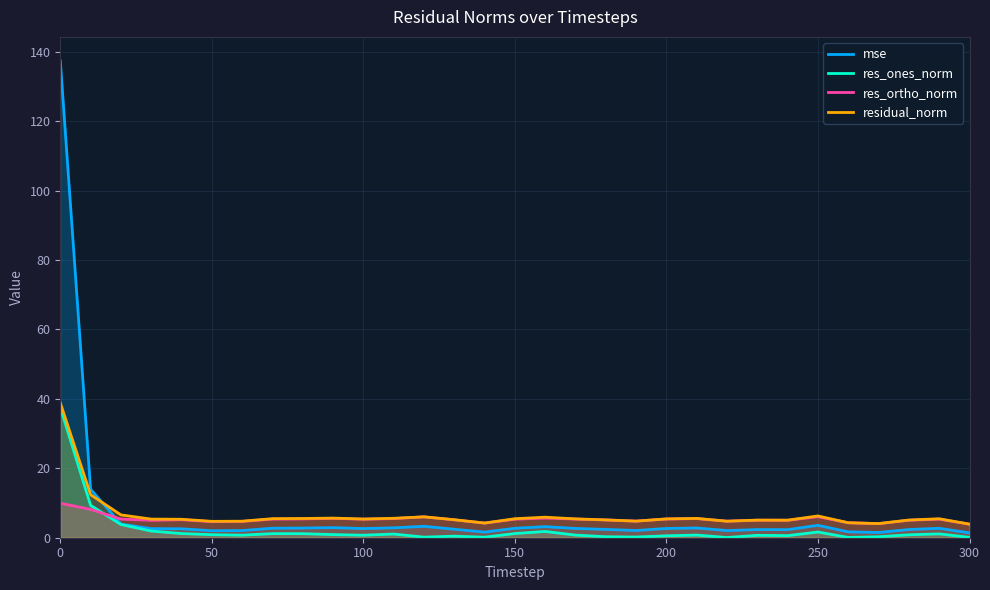

How many interior local peaks does the mse series have?

7